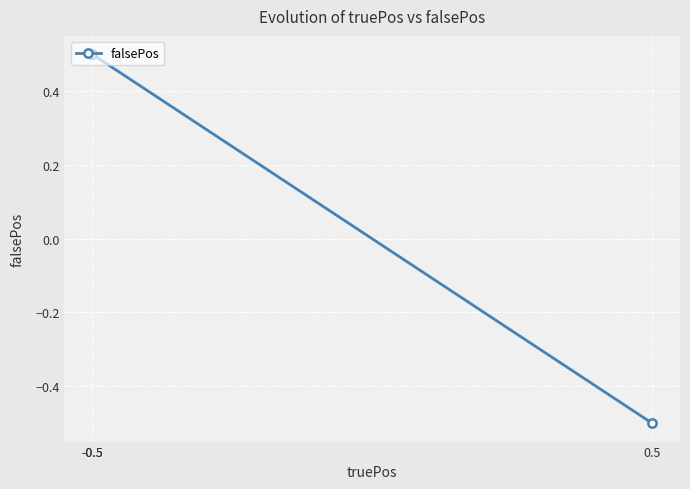

What is the greatest value displayed?

0.5